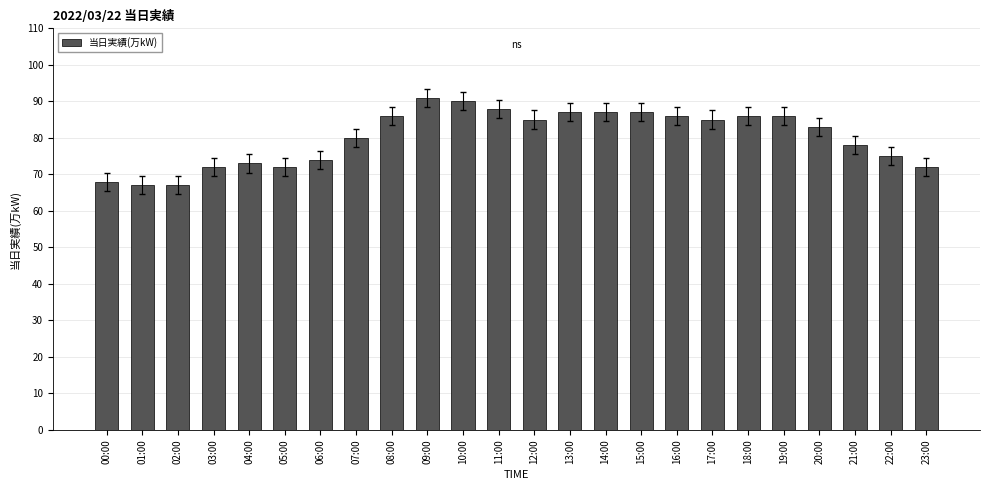

What is the label of the 11th bar from the left?

10:00